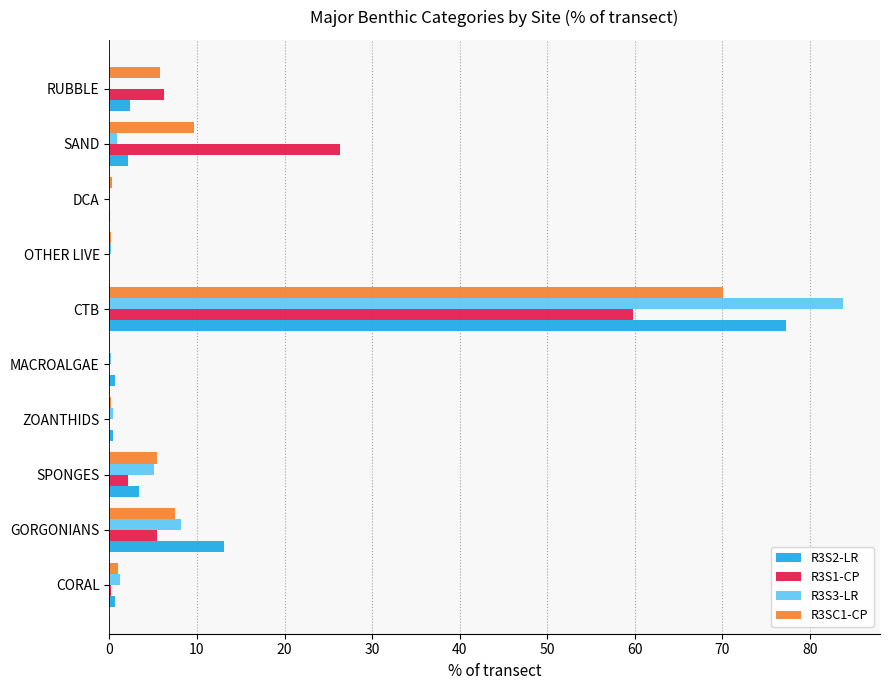

What is the sum of all R3S3-LR values?

100.0